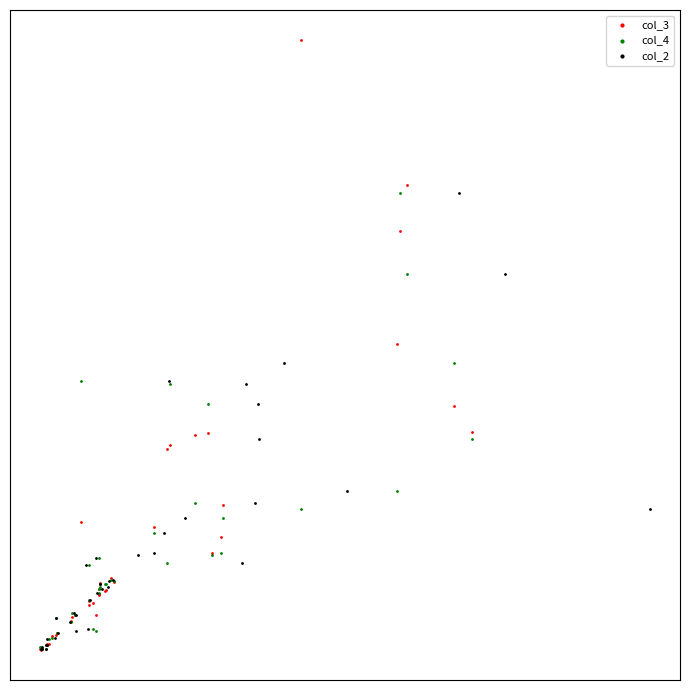

What are all the series names shown in the legend?

col_3, col_4, col_2